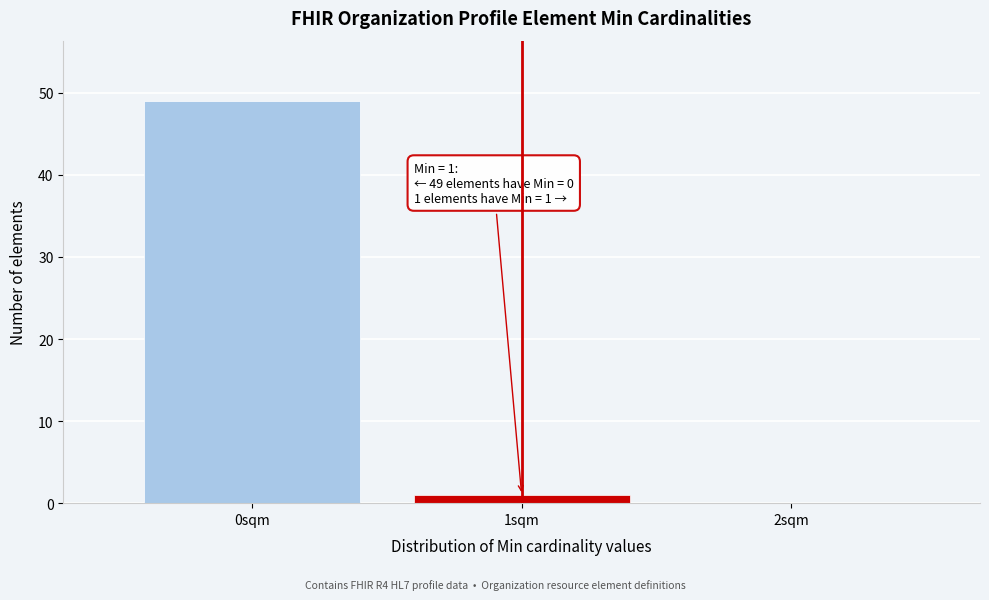

Over which range of the x-axis is the bar tallest?

-0.5 to 0.5